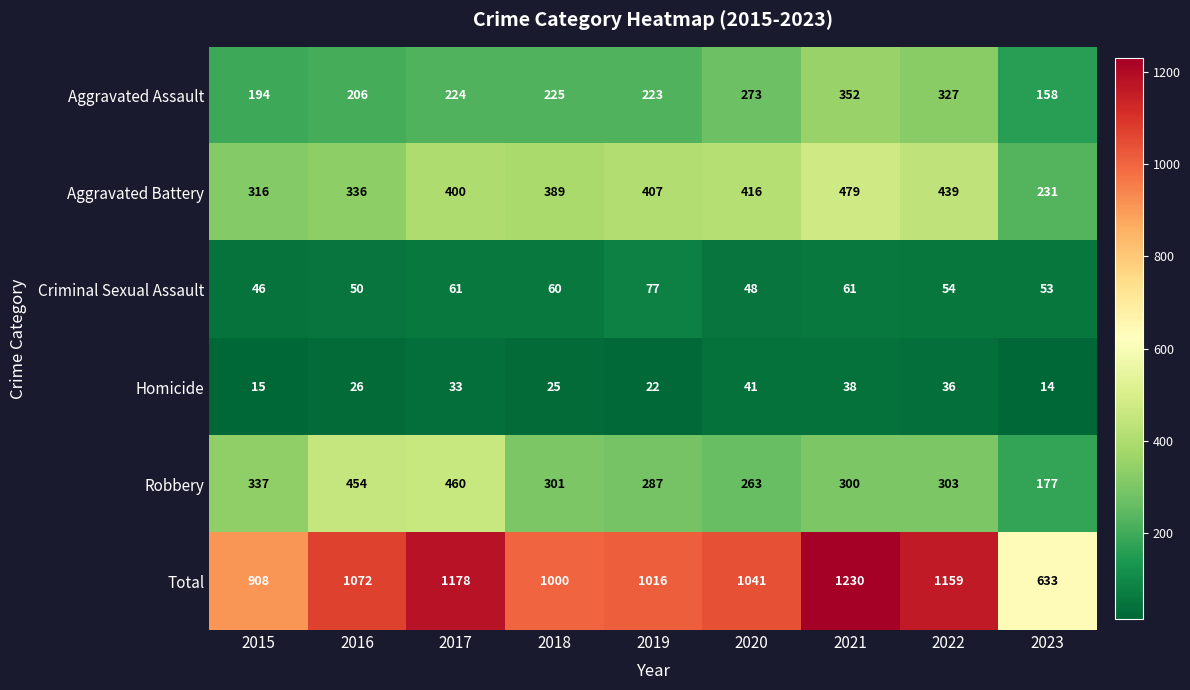

At 2022, list the series in order from smallest to largest.

Homicide, Criminal Sexual Assault, Robbery, Aggravated Assault, Aggravated Battery, Total